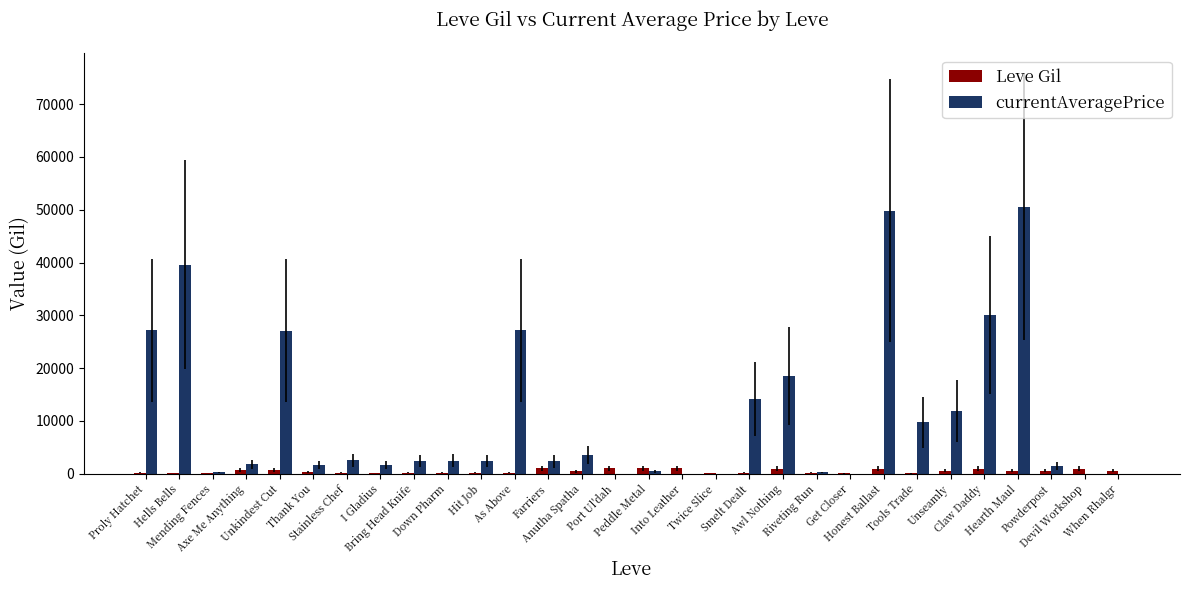

How many categories are shown in the chart?

30